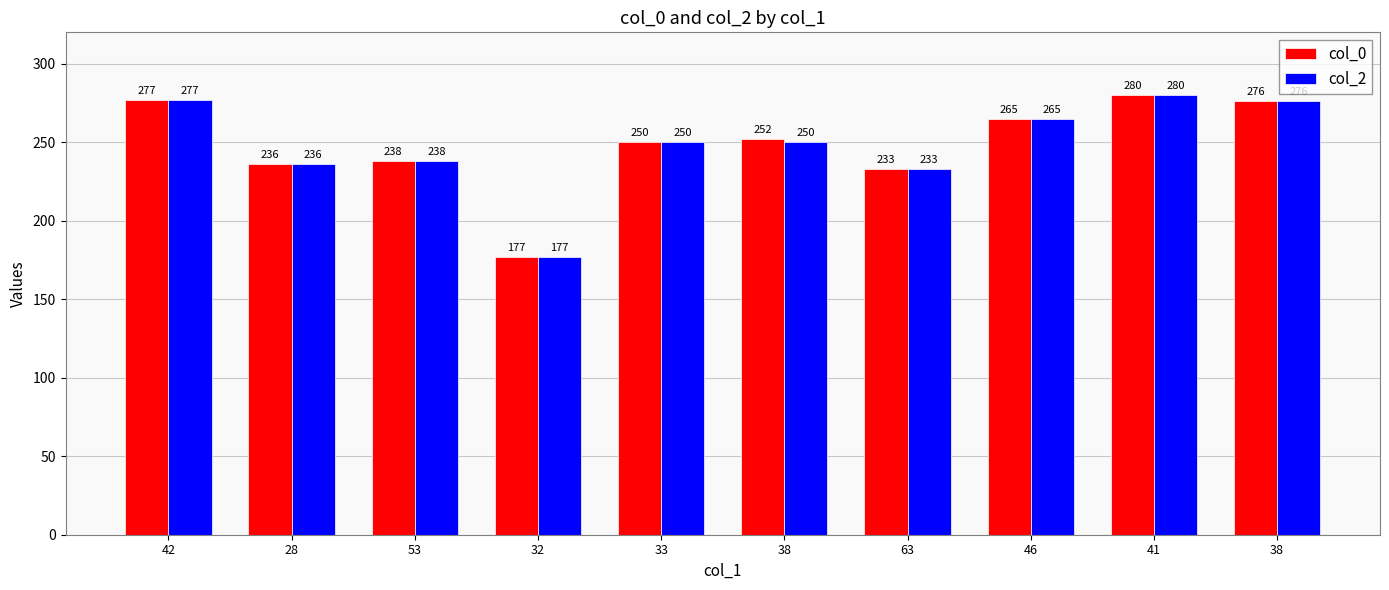

How many series are shown in this chart?

2